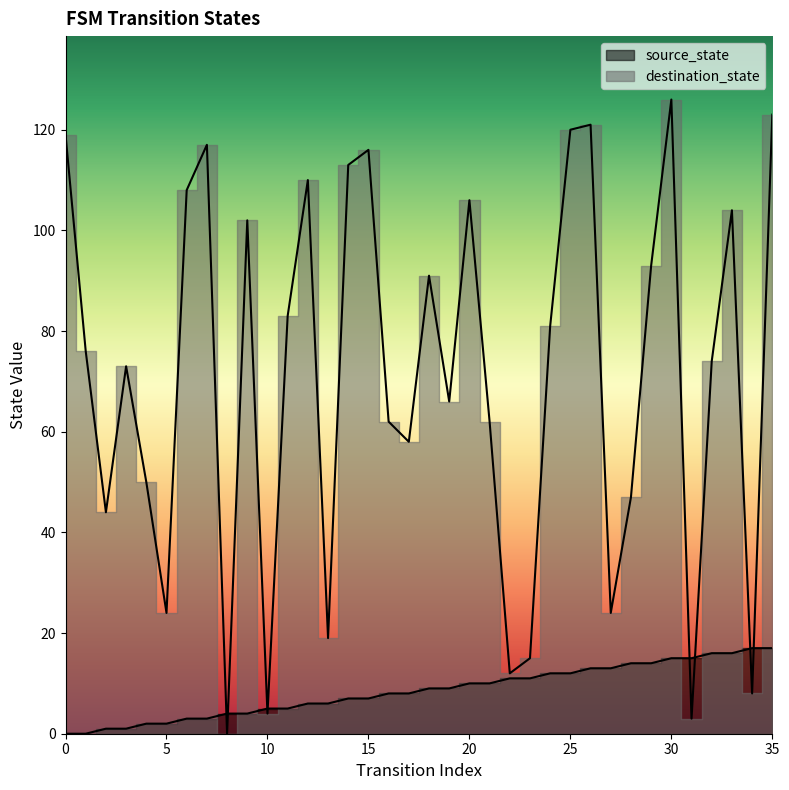

What is the difference between the maximum and minimum values in the source_state series?

17